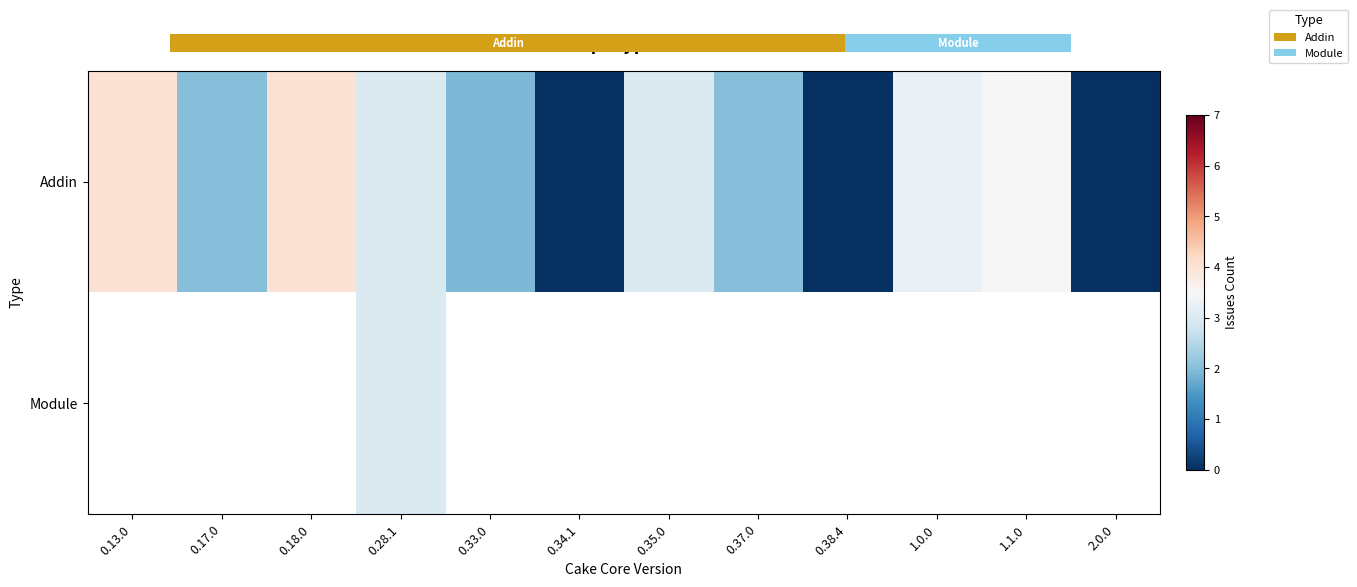

What is the maximum value shown in the chart?

4.0